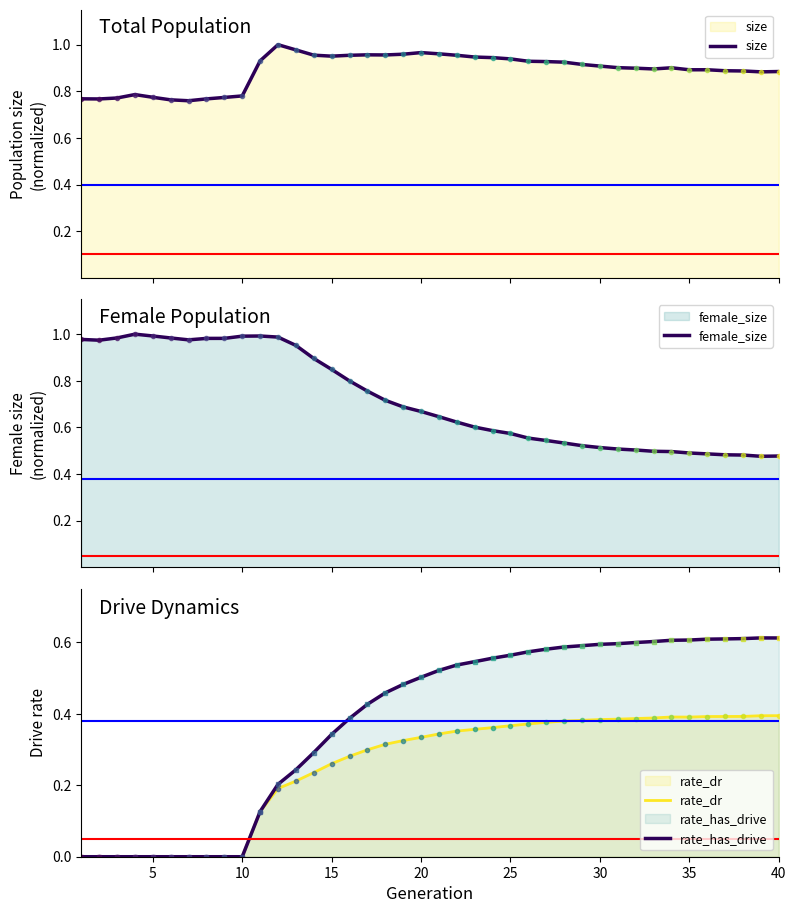

Does the chart have visible grid lines?

No